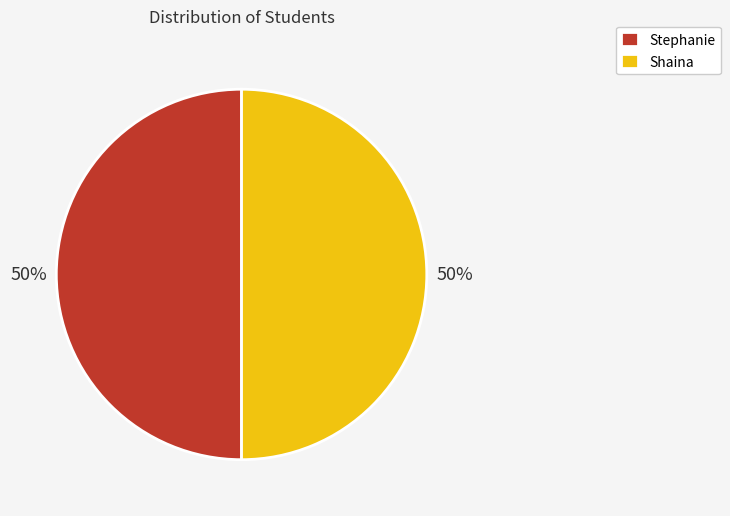

Combined, do Stephanie and Shaina account for over 50%?

Yes